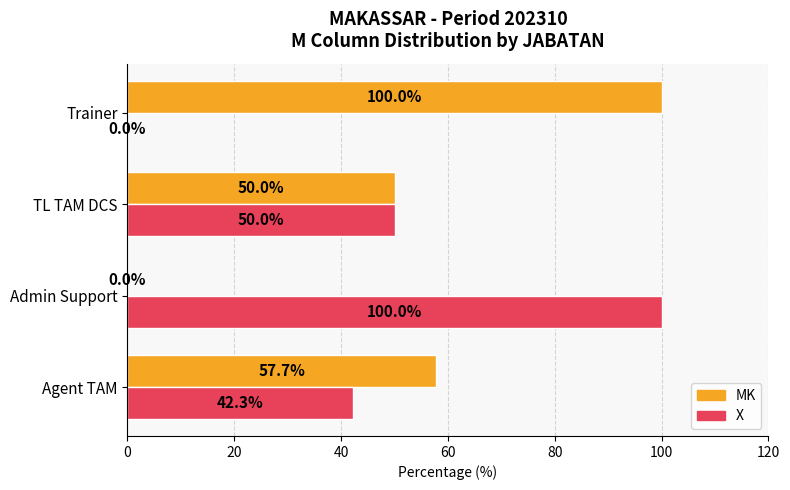

What value does the X series have at Admin Support?

100.0